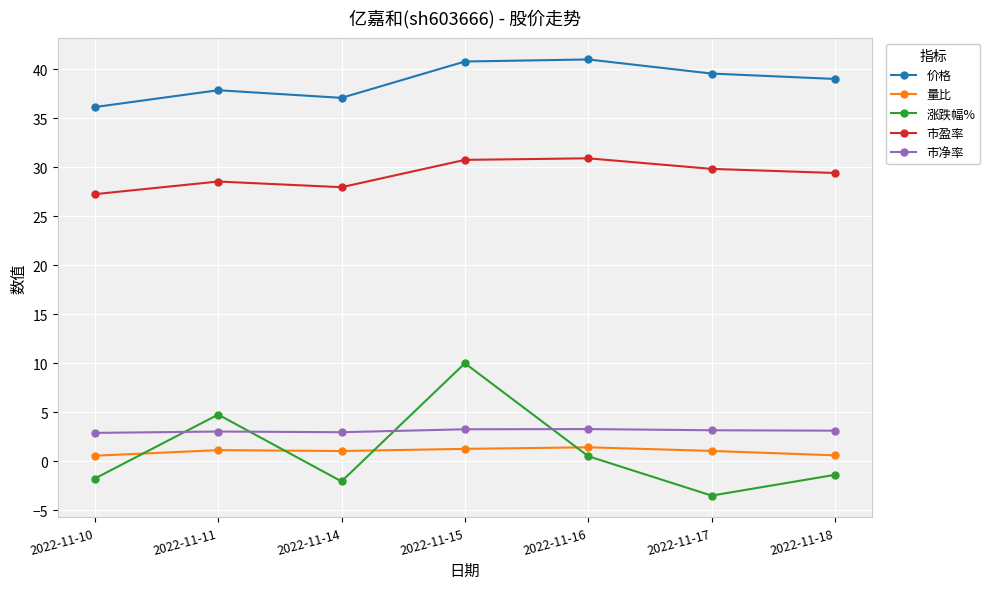

What is the spread (max minus min) of values at 2022-11-15?

39.5